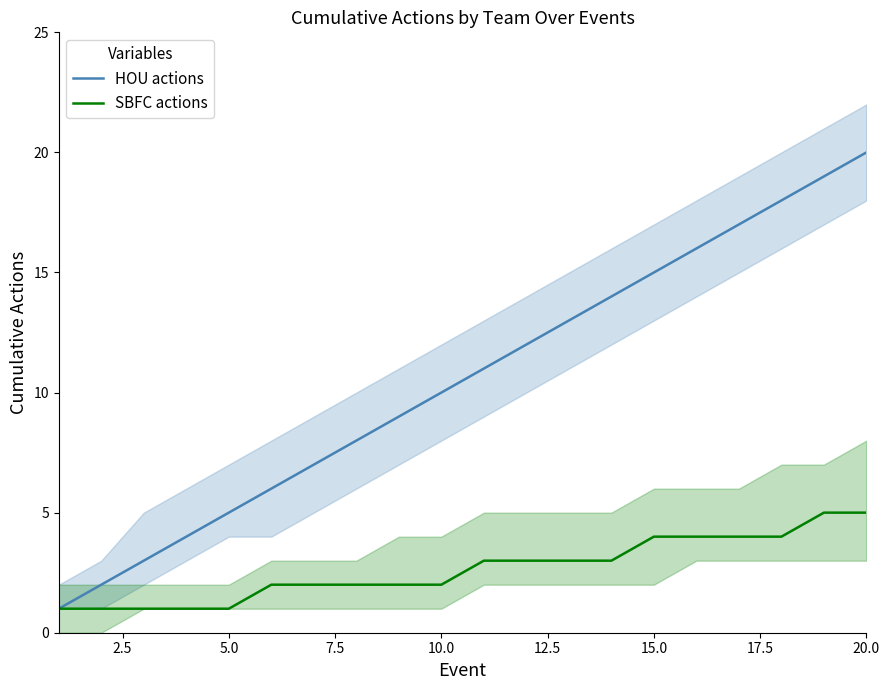

What is the maximum value for SBFC actions?

5